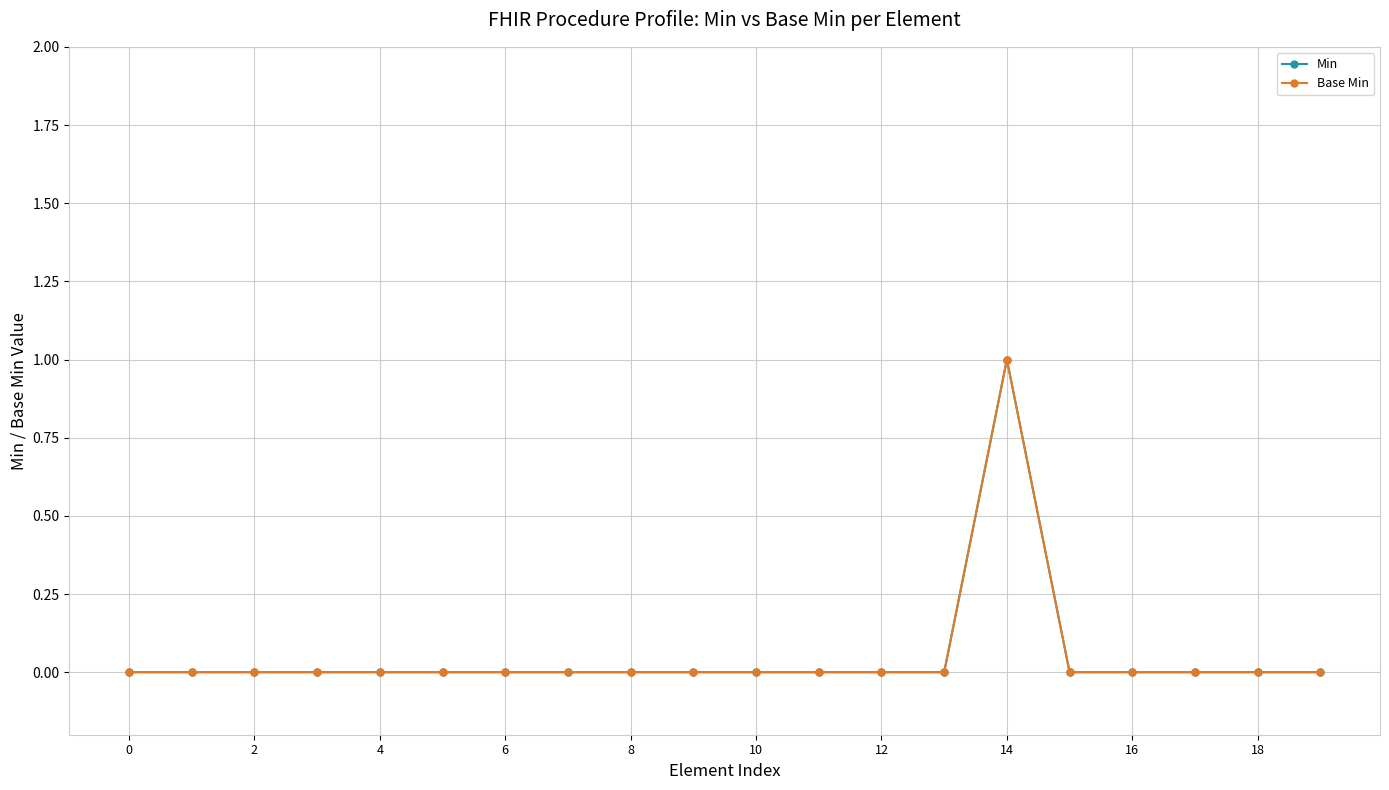

Is this an area chart (filled region under the line)?

No